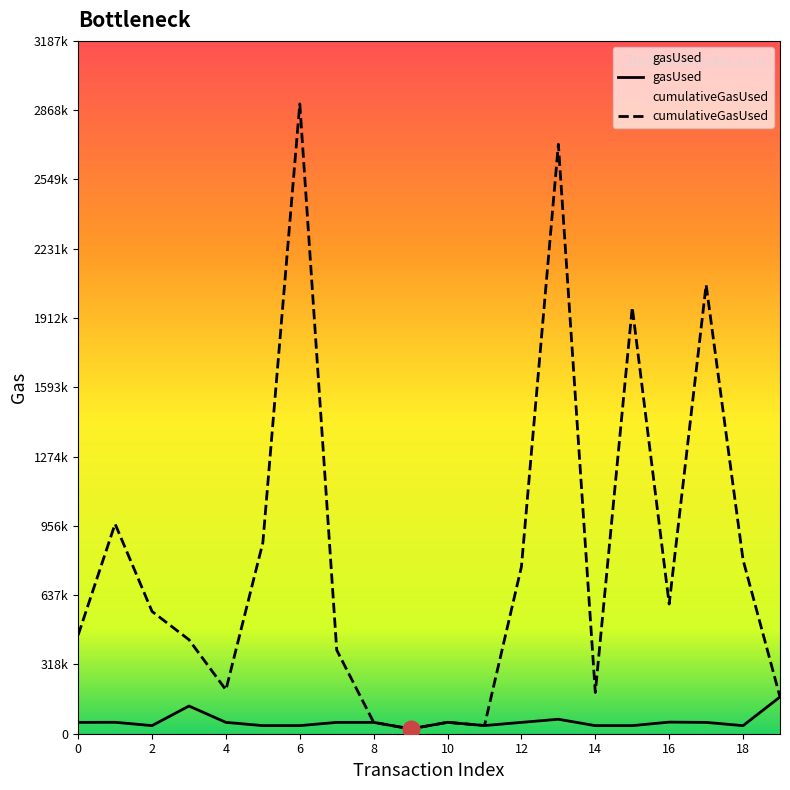

Does the chart have visible grid lines?

No